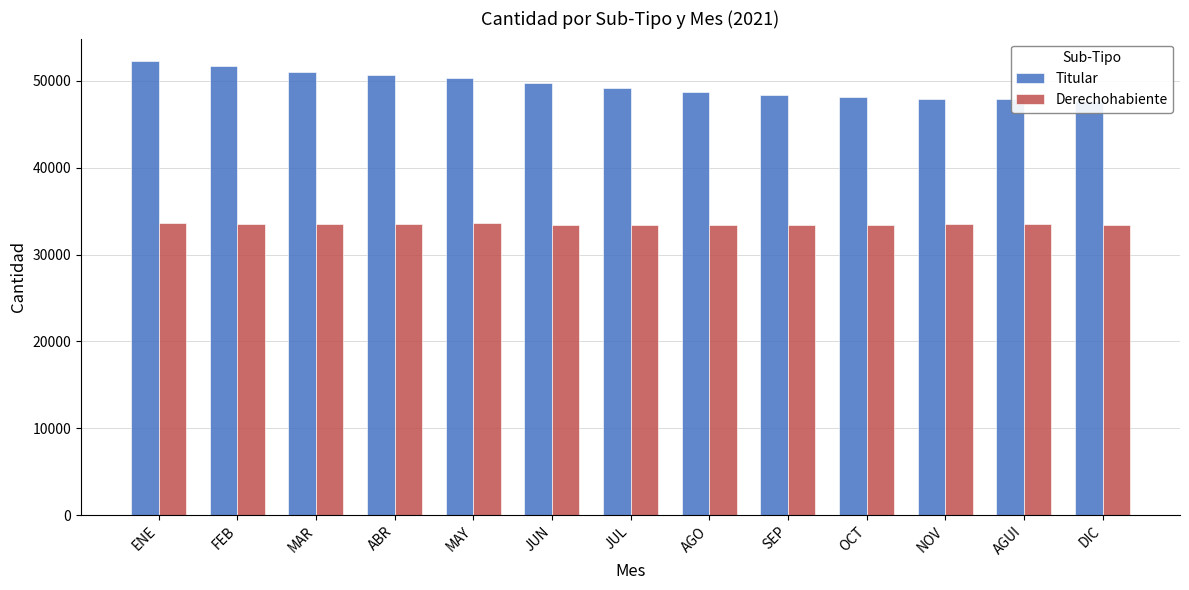

Count the number of categories in the chart.

13